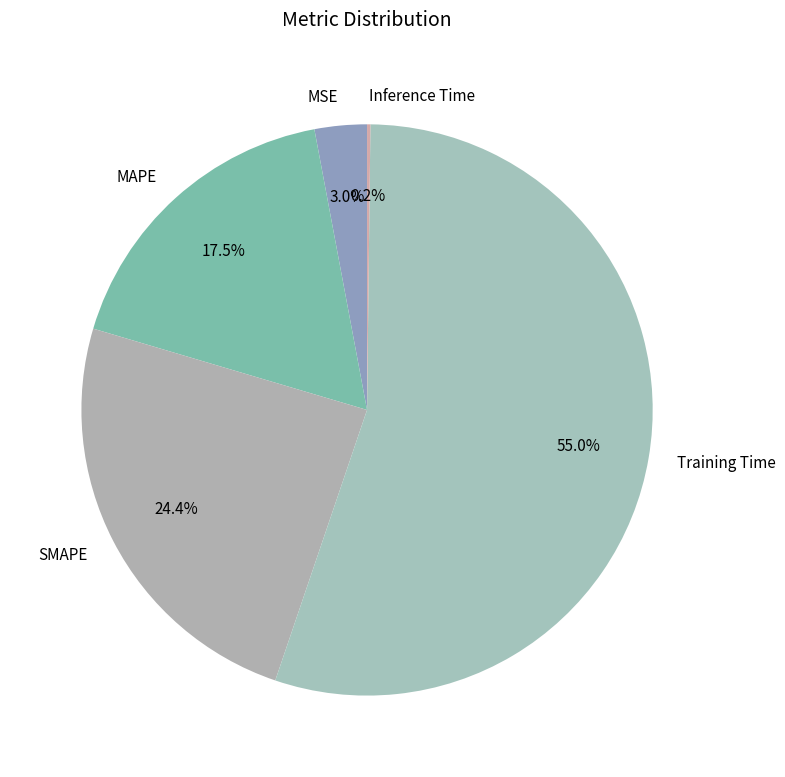

Does SMAPE account for over 50% of the chart?

No